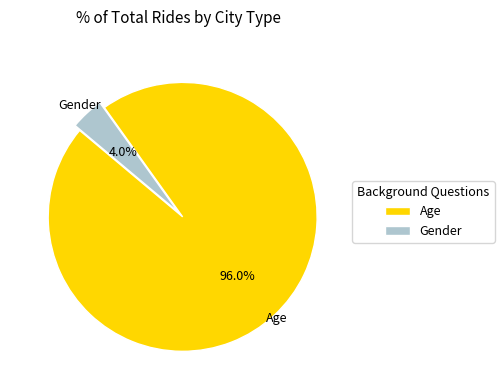

To the nearest percent, what percentage of the pie is Age?

96%